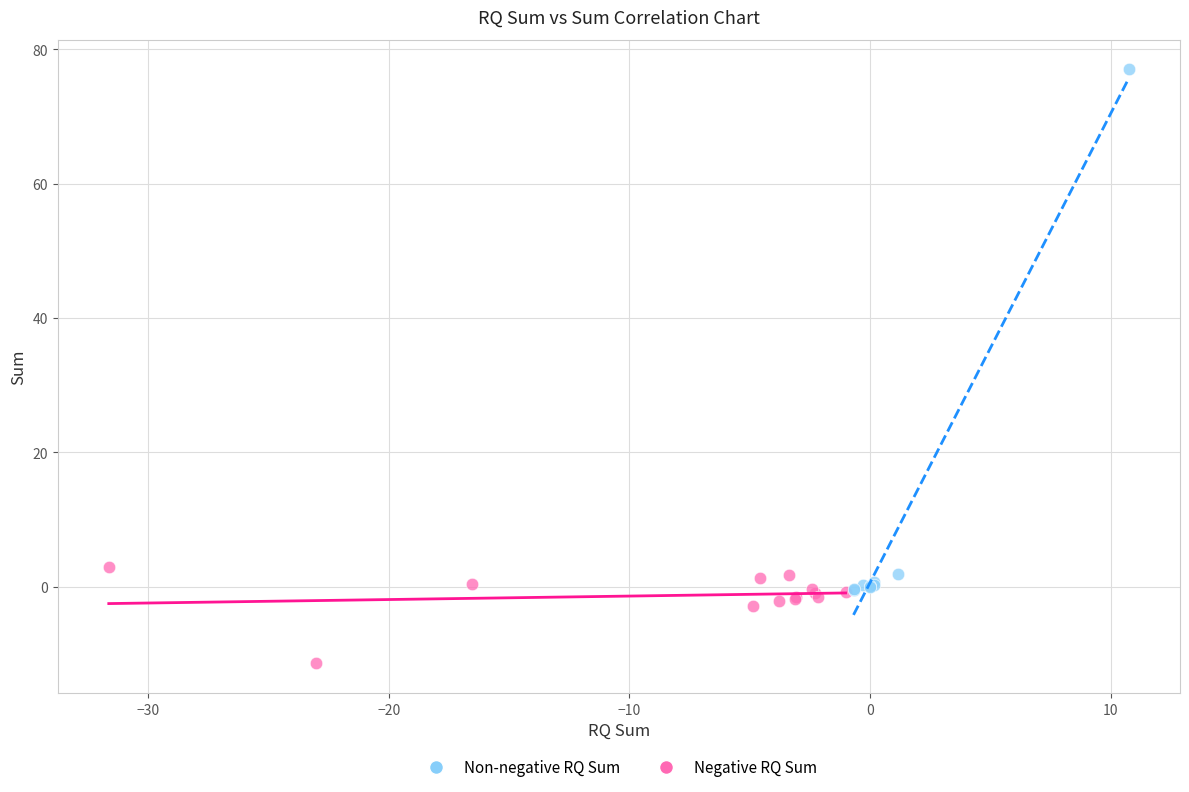

Which series has the widest spread of Y values?

Non-negative RQ Sum